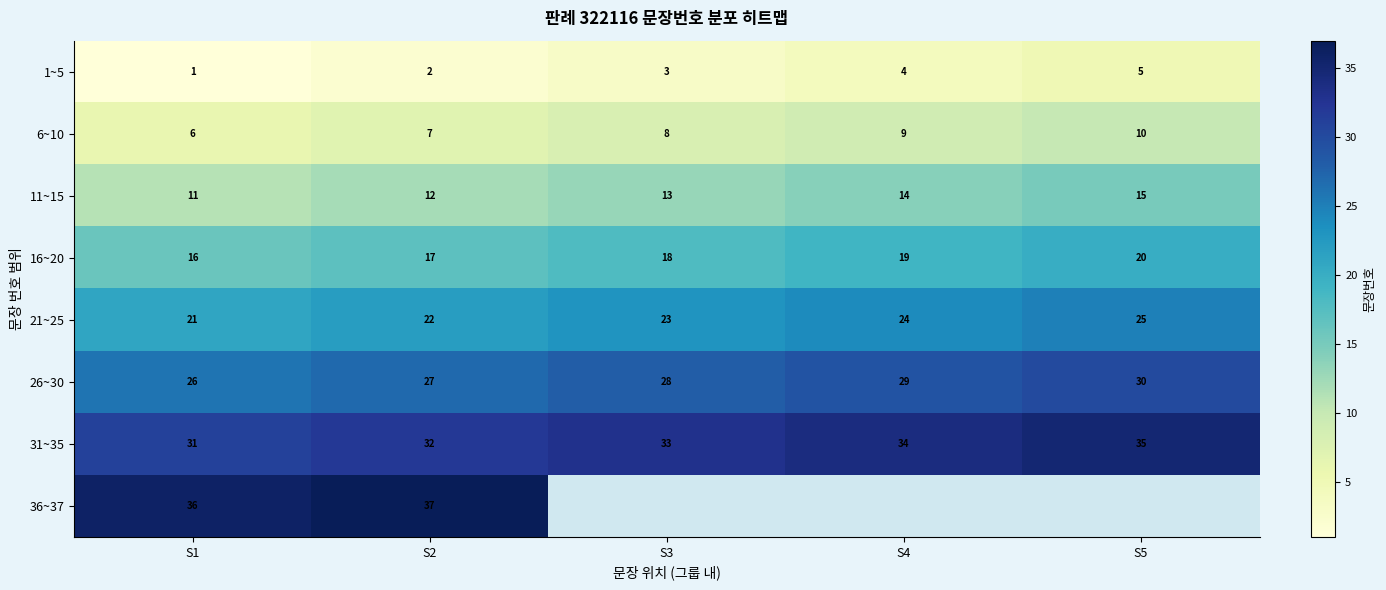

What is the spread (max minus min) of values at S1?

35